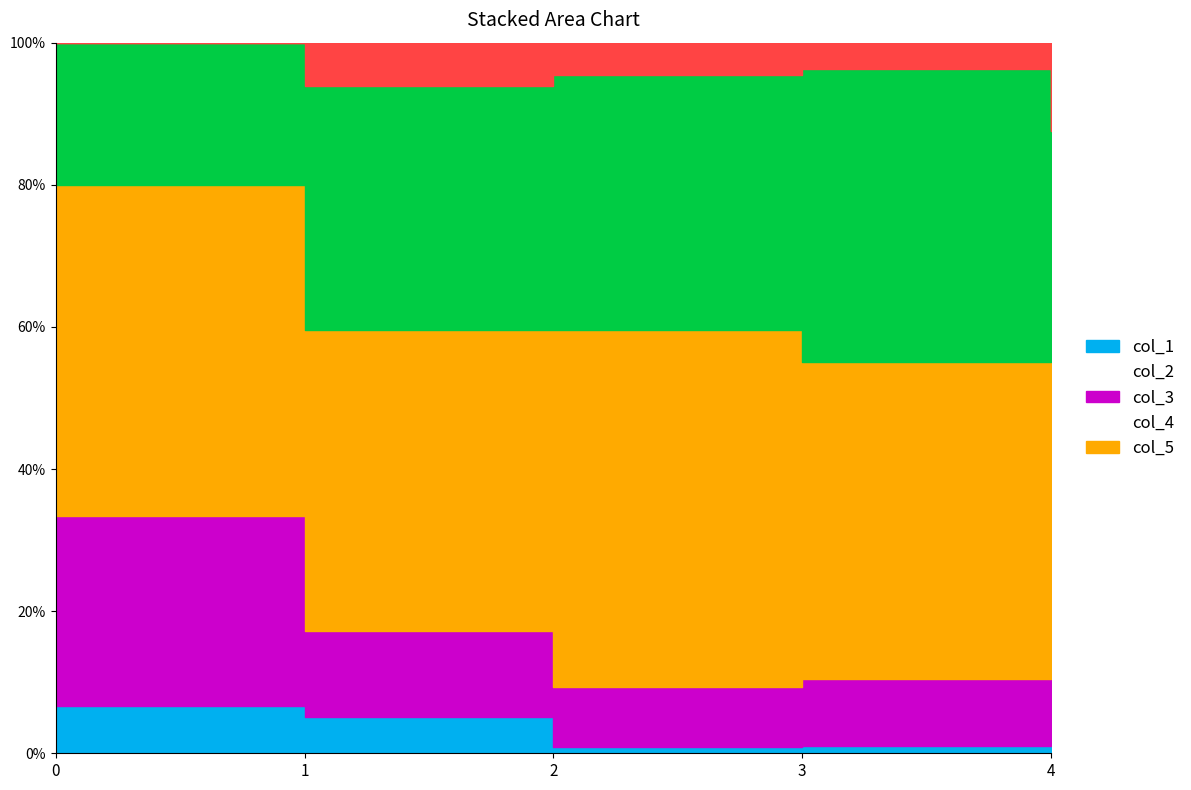

True or false: col_1 and col_5 intersect in this chart.

False